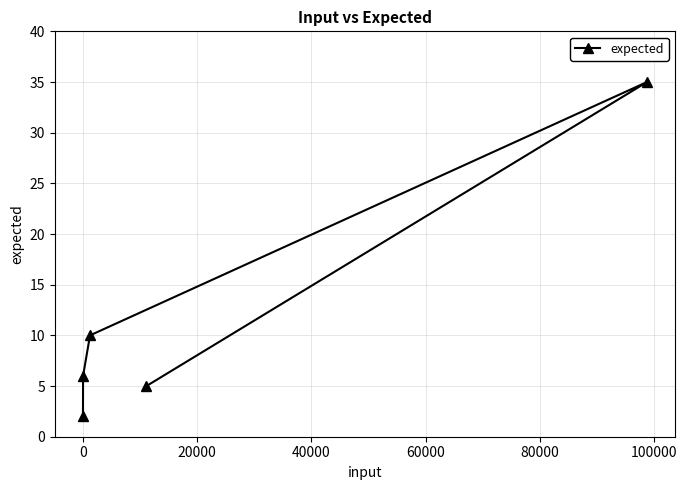

What is the difference between the maximum and second lowest values?

30